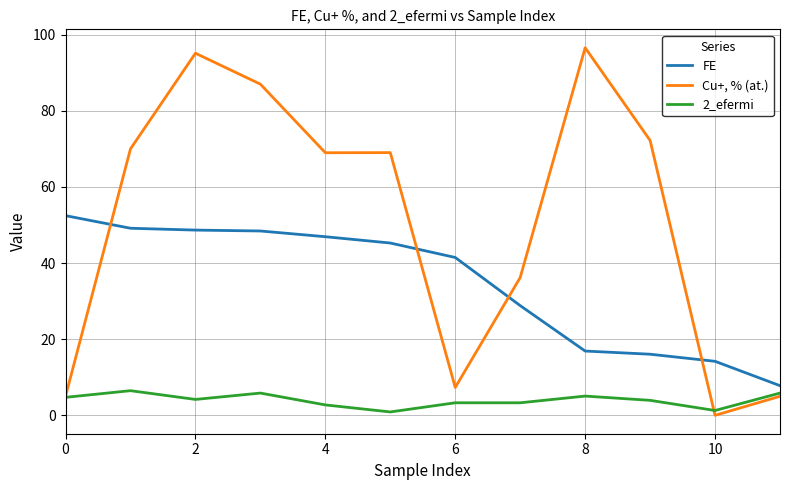

Does the chart display data point markers on the line(s)?

No